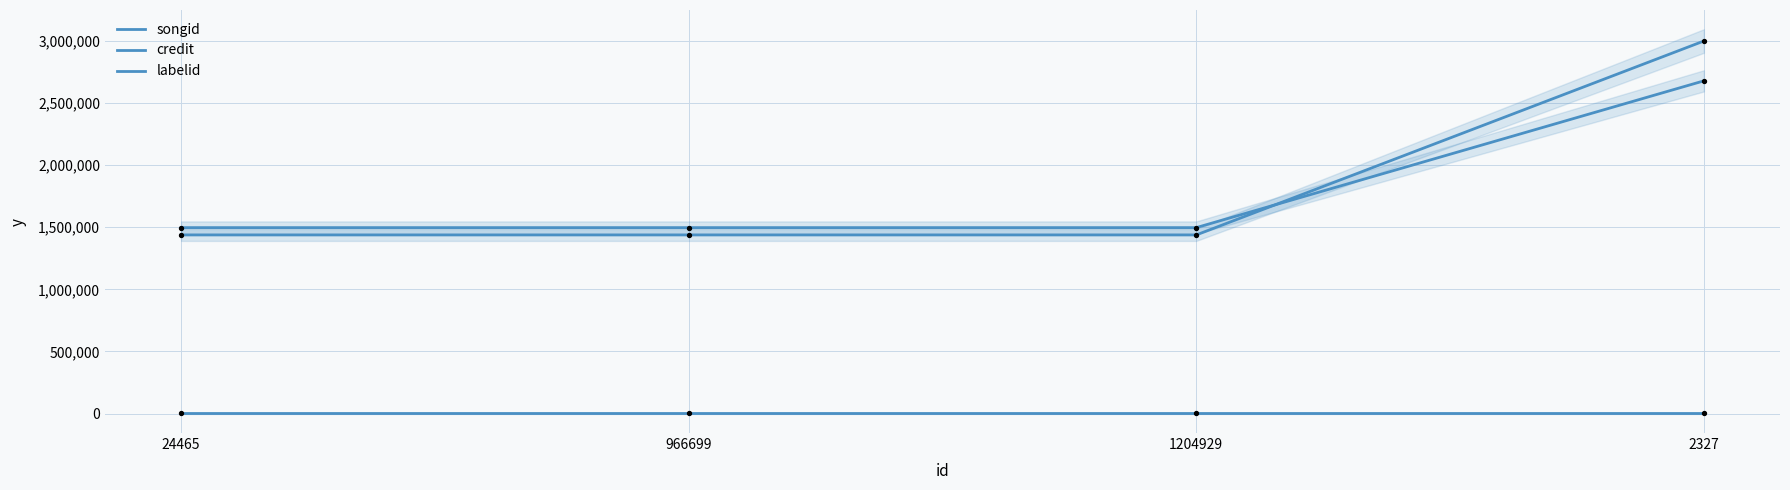

At which category is the sum across all series the highest?

2327